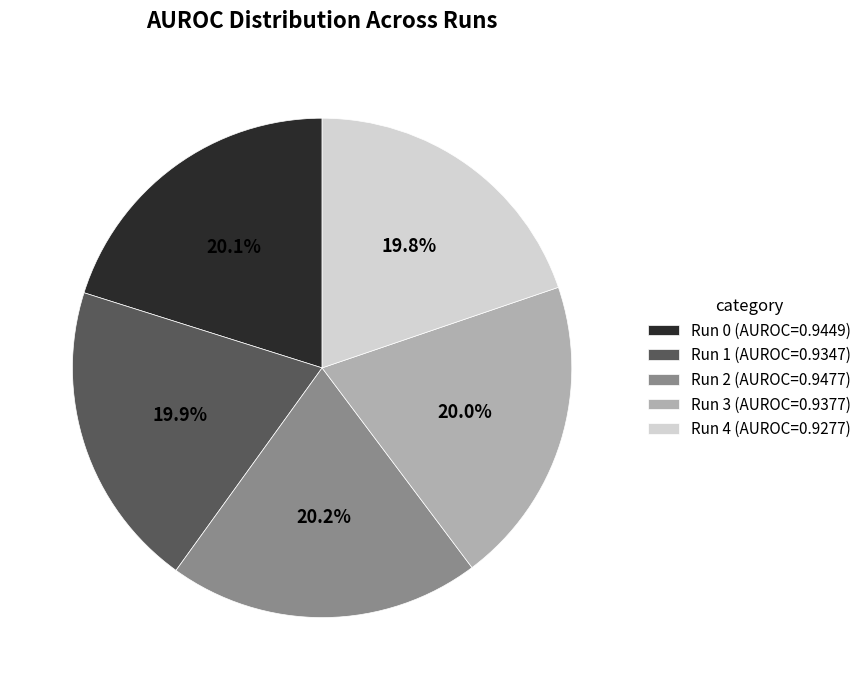

Combined, what portion of the pie is Run 2 (AUROC=0.9477) and Run 1 (AUROC=0.9347)?

40.1%